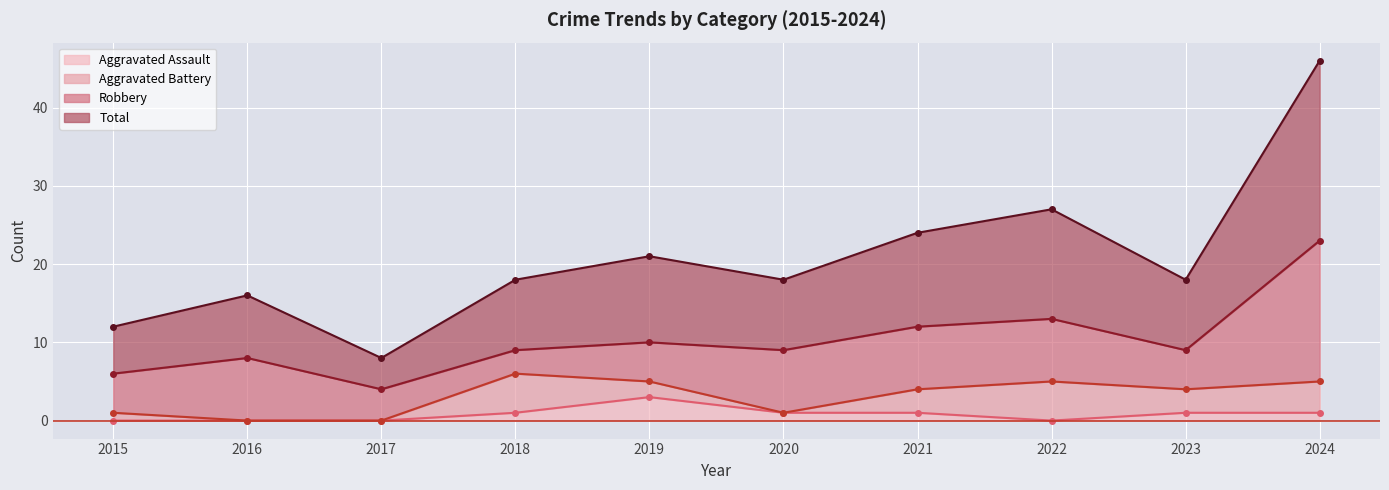

True or false: Total and Aggravated Assault intersect in this chart.

False